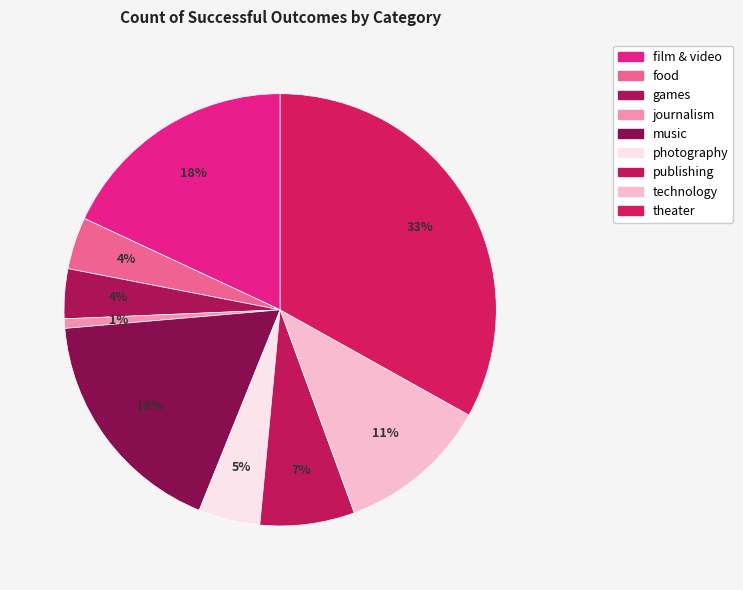

Is there any slice that represents more than half of the pie?

No